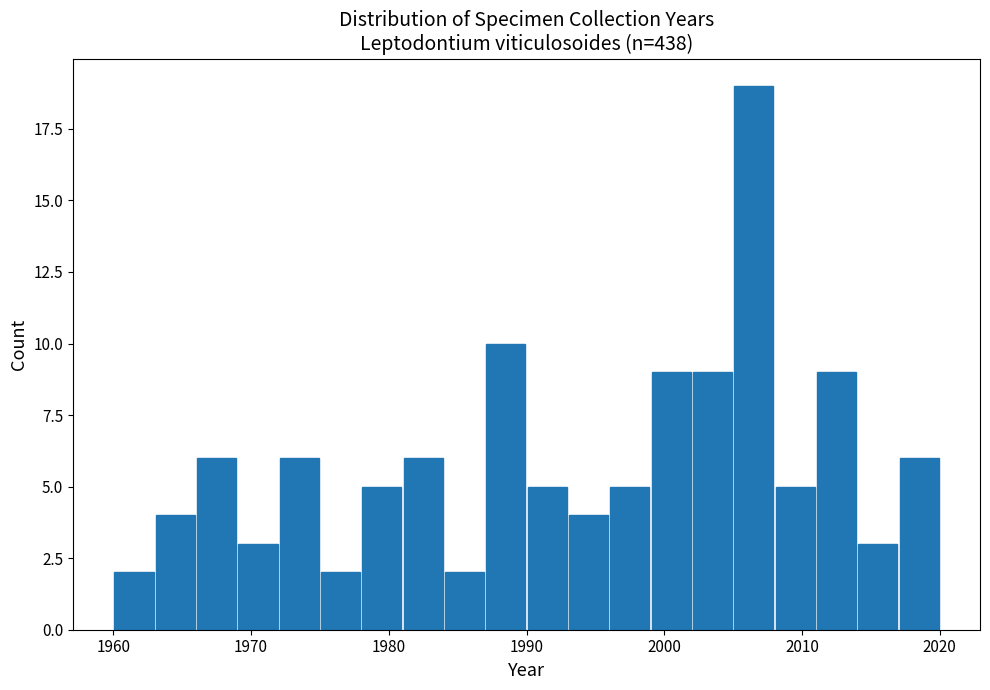

Around what value on the x-axis is the tallest bar? Give the approximate position of its centre, as read against the axis.

2007